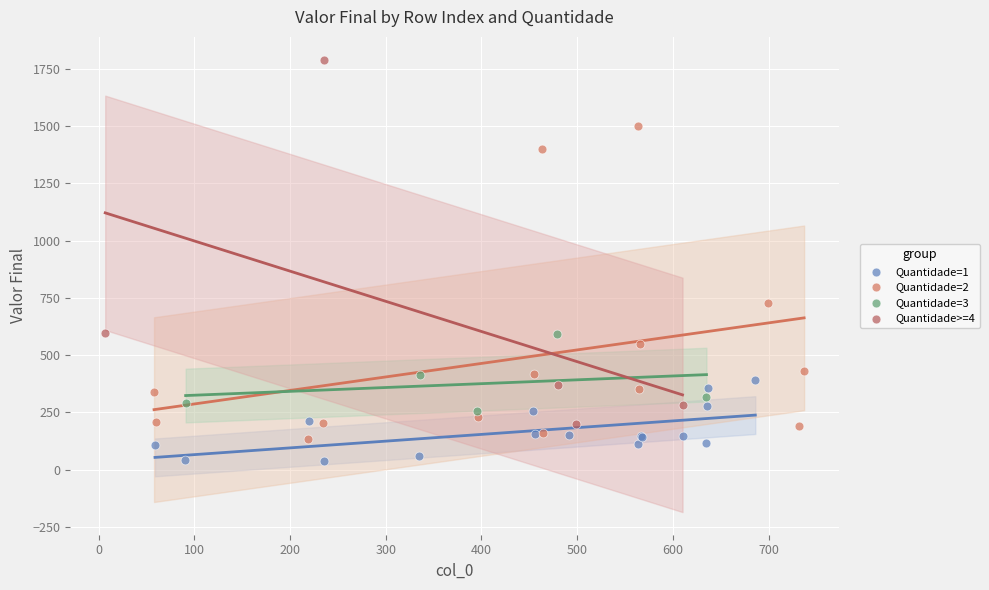

Which series contains the highest Y value?

Quantidade>=4